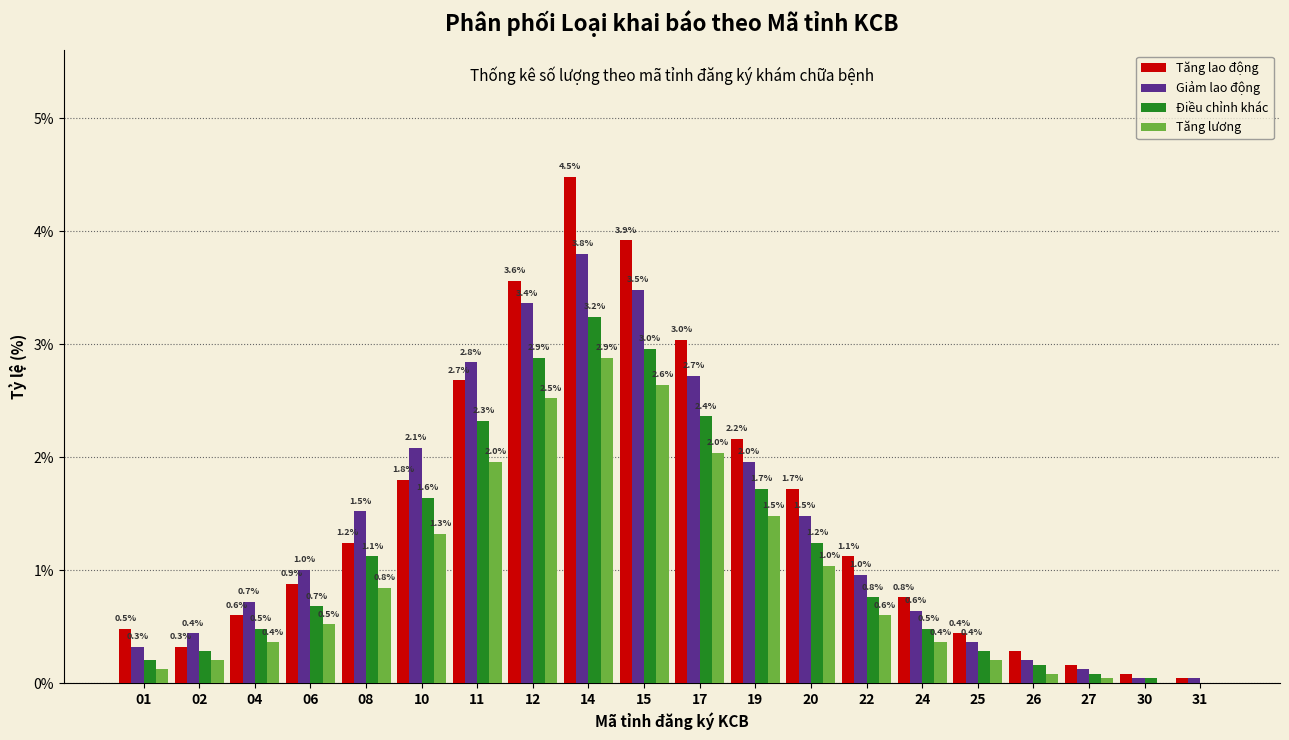

What is the sum of the Tăng lao động values at 12 and 22?

4.7